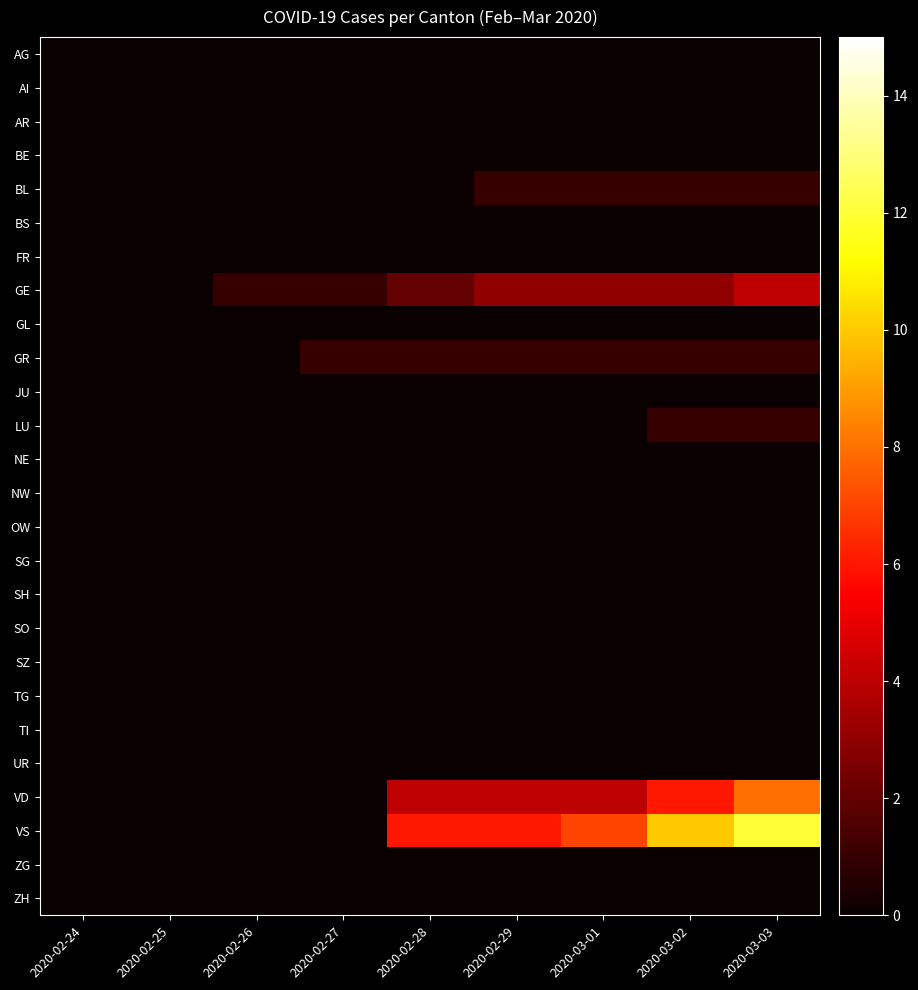

Rank the series by their maximum value, from lowest to highest.

AG, AI, AR, BE, BS, FR, GL, JU, NE, NW, OW, SG, SH, SO, SZ, TG, TI, UR, ZG, ZH, BL, GR, LU, GE, VD, VS